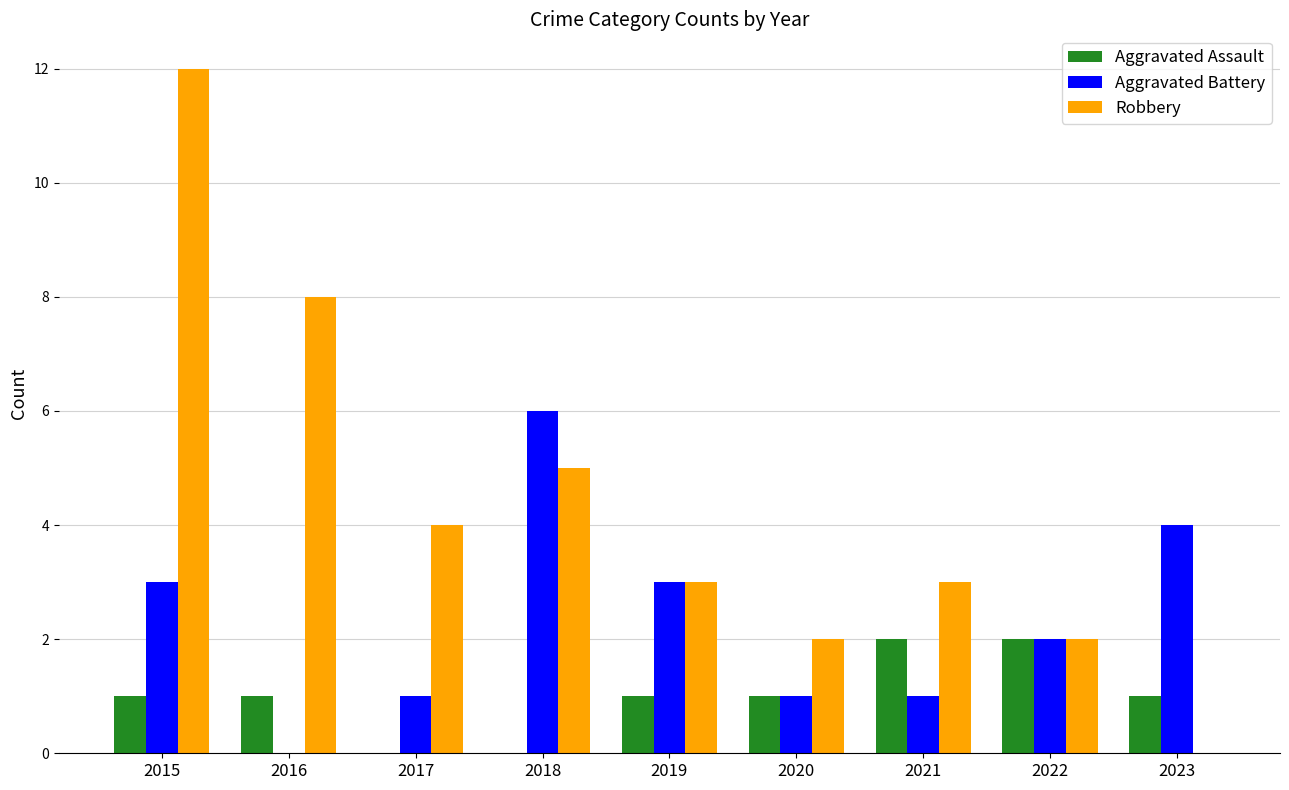

Which category has the highest value across all series?

2015